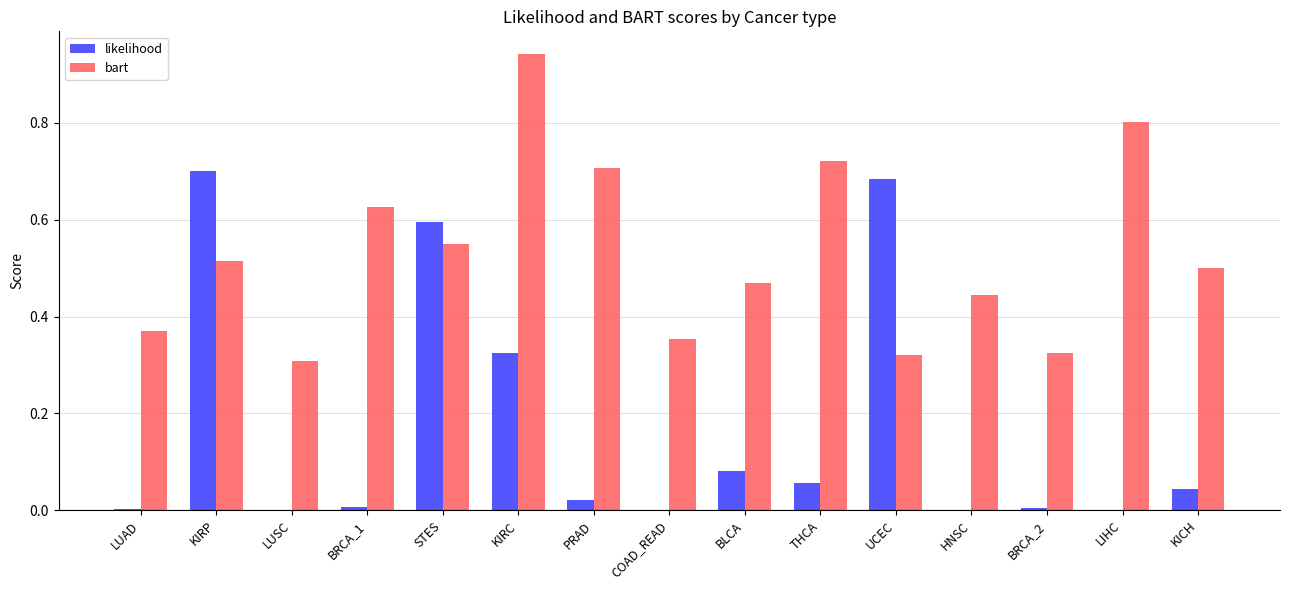

The value of bart at LIHC is 0.8. True or false?

True